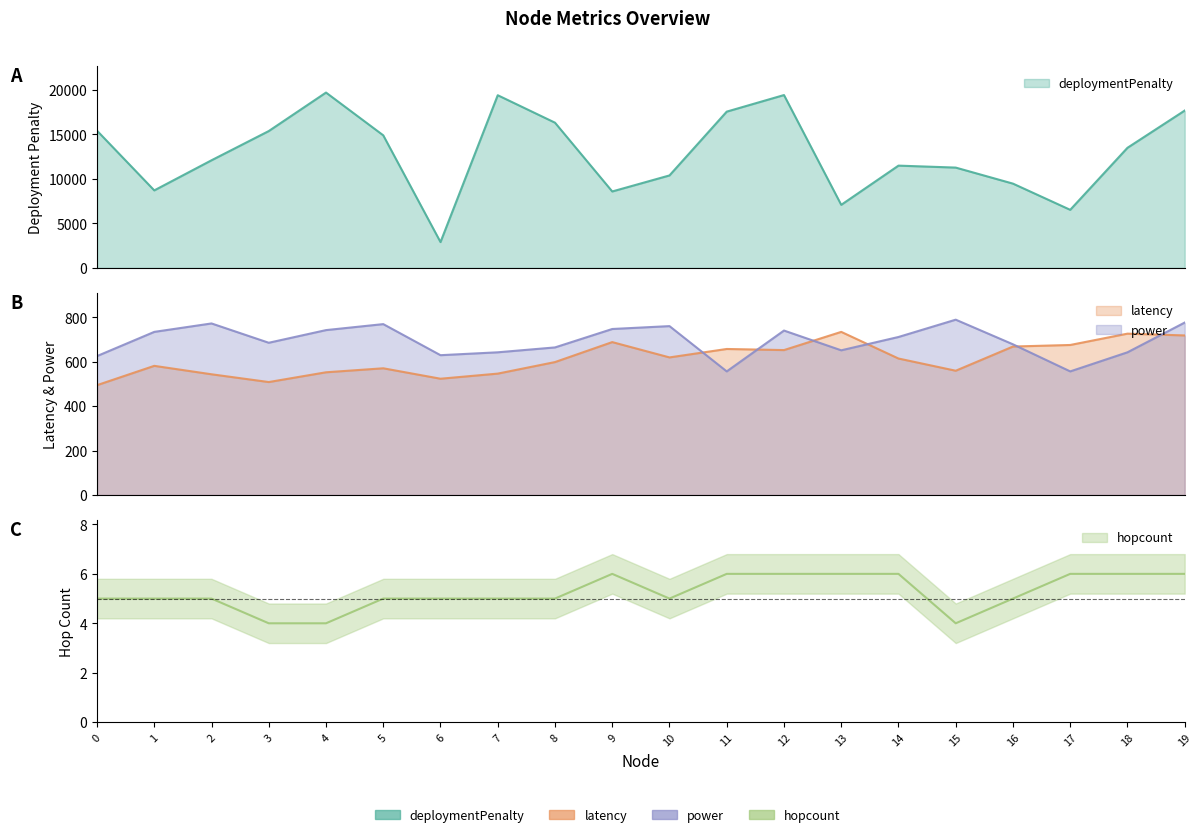

At which label does deploymentPenalty reach its minimum?

6